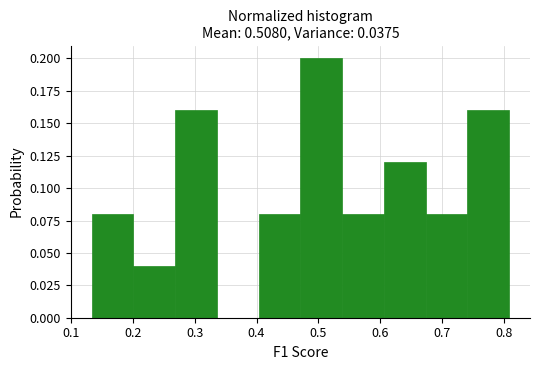

Which range on the x-axis has the tallest bar?

0.47 to 0.54